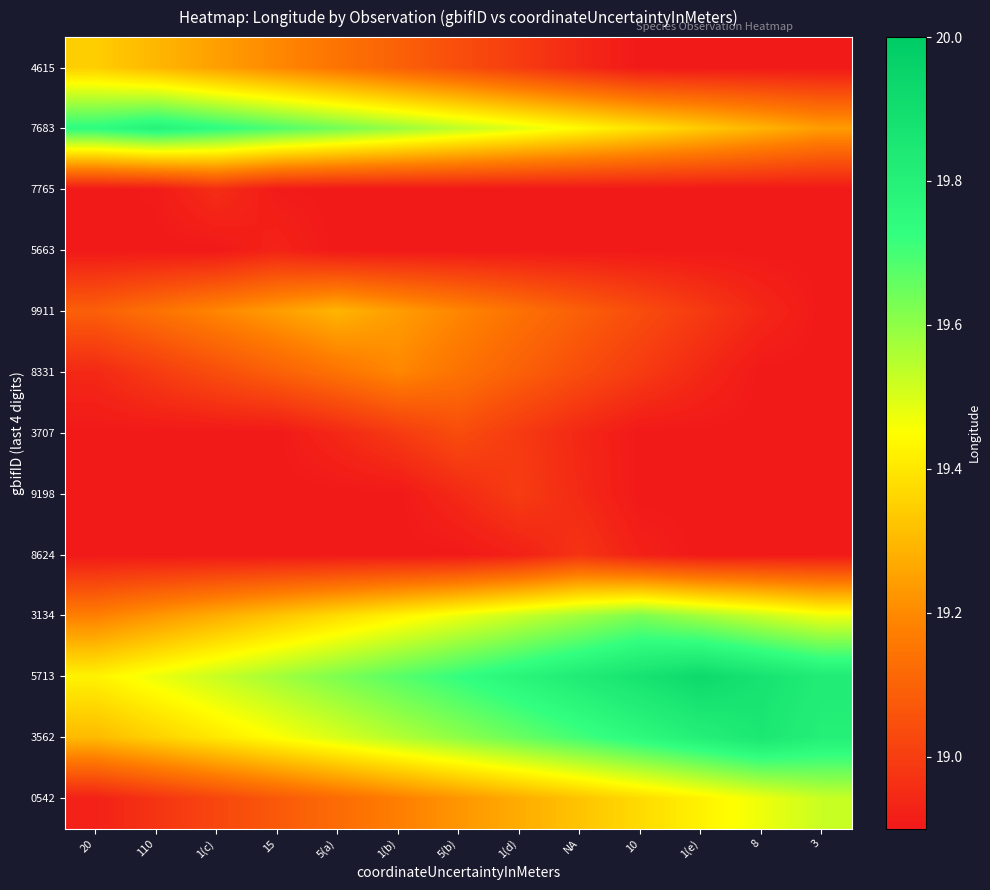

What is the greatest value displayed?

19.9